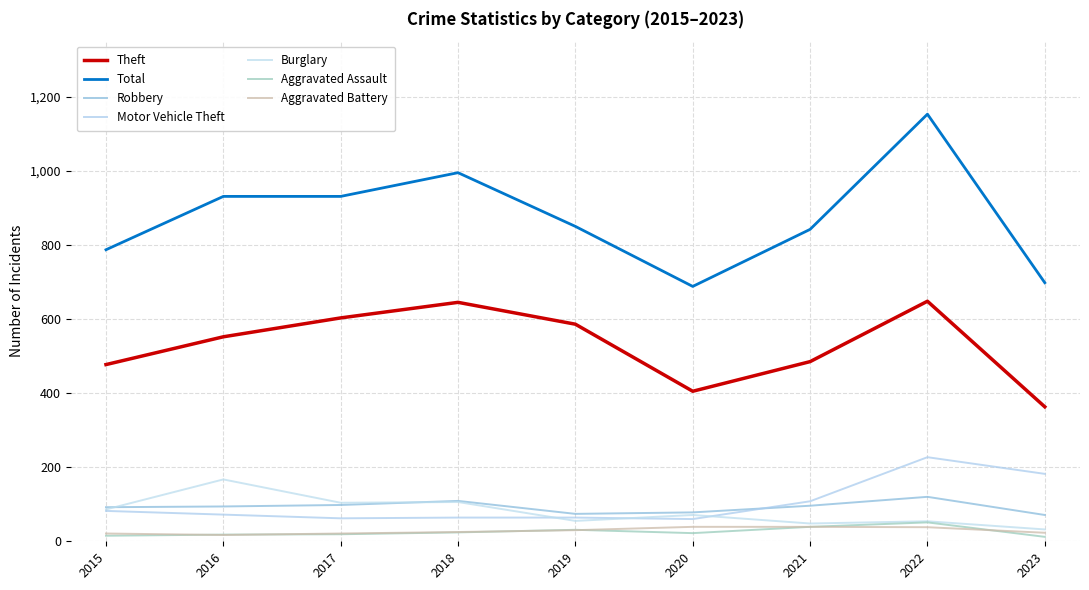

In Total, how many points are lower than both neighbors (excluding endpoints)?

1